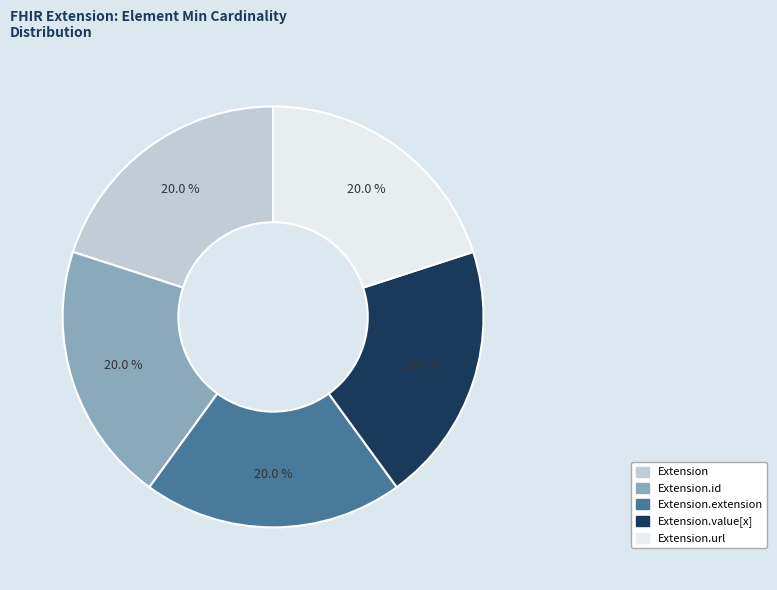

Does any single category account for the majority?

No